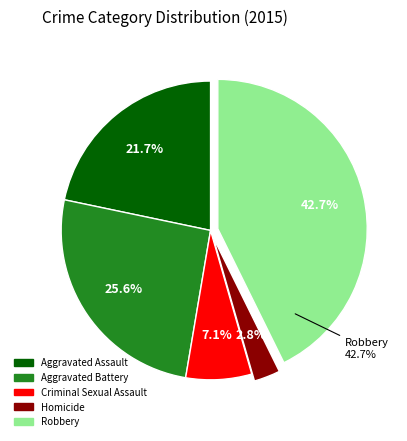

Which slice is the largest?

Robbery